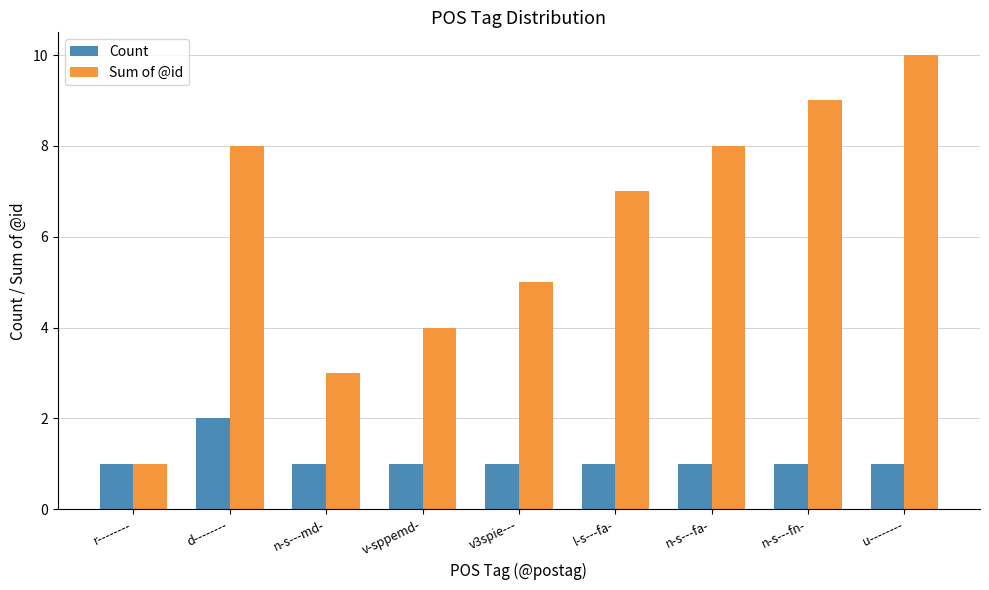

List the series in order of their overall mean, highest first.

Sum of @id, Count